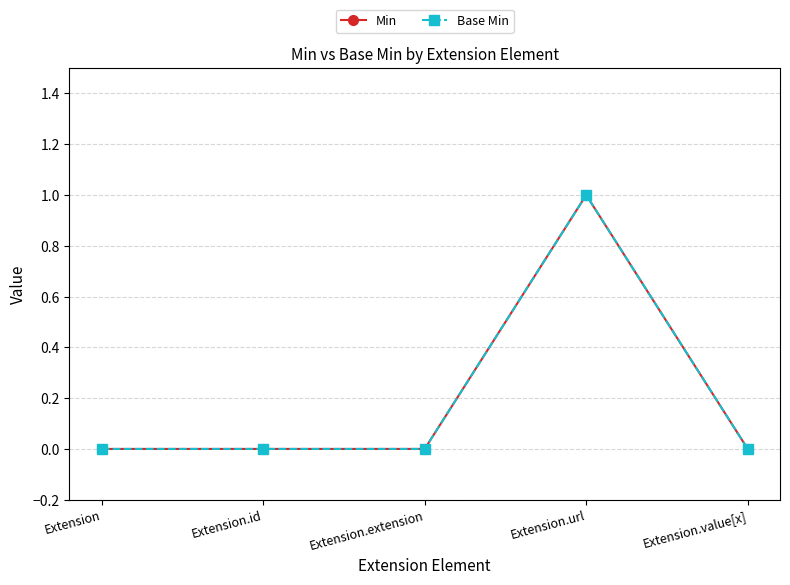

Does the chart have visible grid lines?

Yes